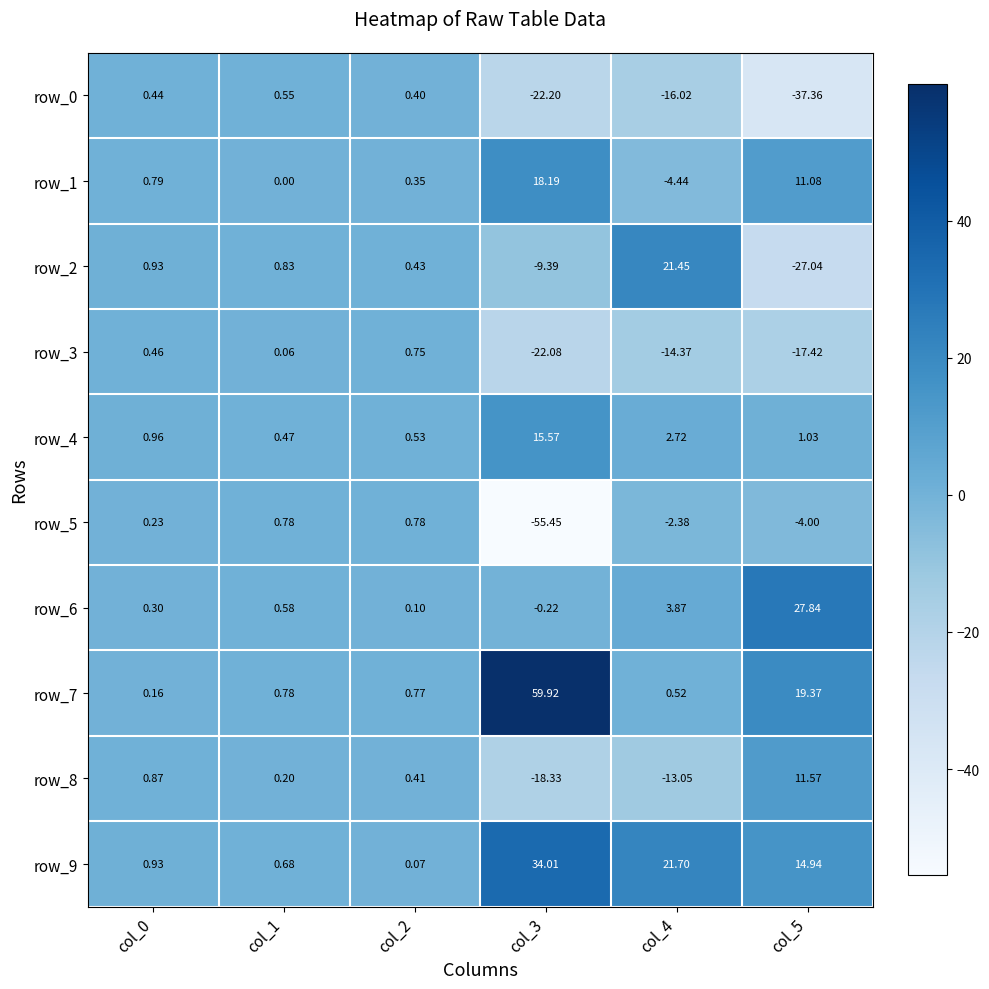

Where is row_0 nearest to the value -18?

col_4